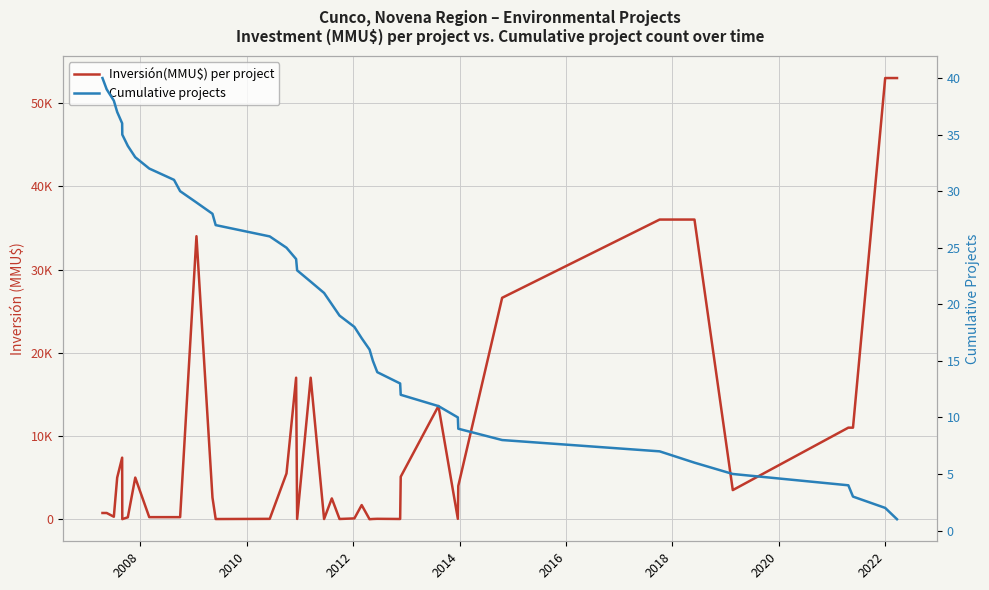

What is the label of the 9th point from the left?

2022